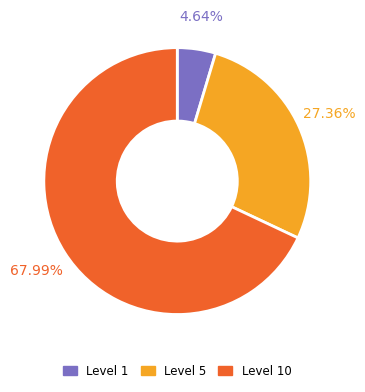

Does any single category account for the majority?

Yes